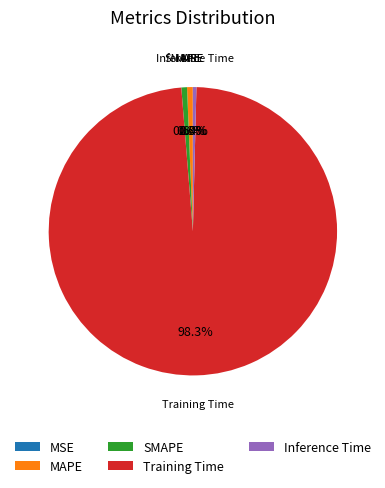

Does Inference Time account for over 50% of the chart?

No